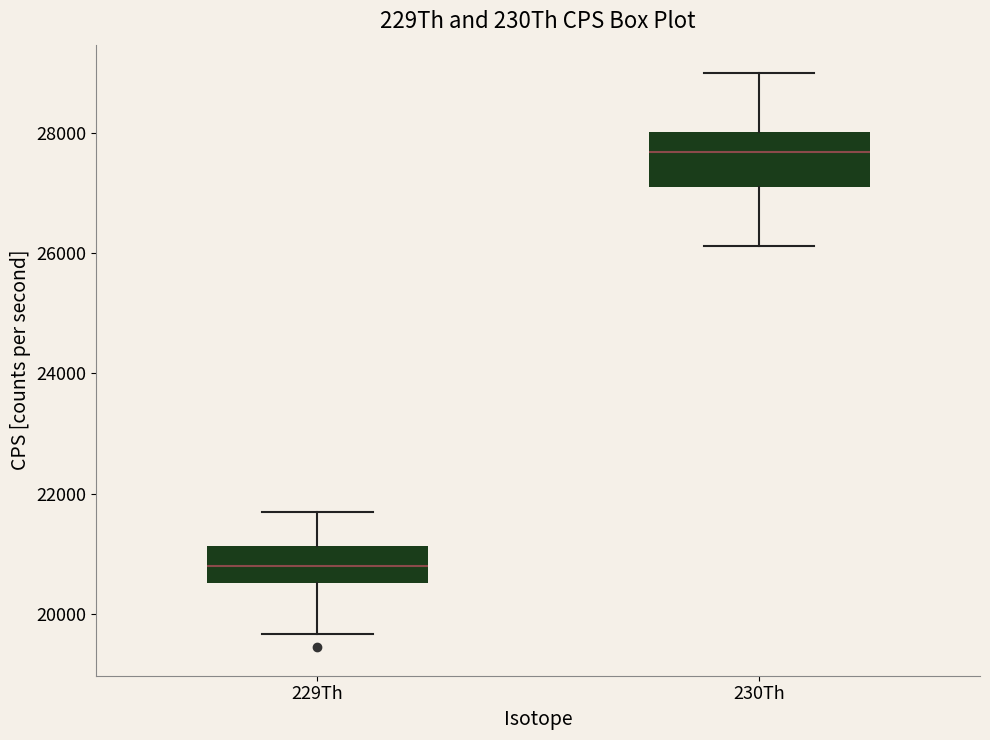

Reading left to right, transcribe this box plot: for each box, give where its median line is, the range the box spans, and where its two whiskers end, as read against the y-axis. The values are not printed on the chart, so give them approximately, as read against the axis.

229Th: median 20800, box 20600 to 21200, whiskers 19600 to 21600
230Th: median 27600, box 27000 to 28000, whiskers 26200 to 29000